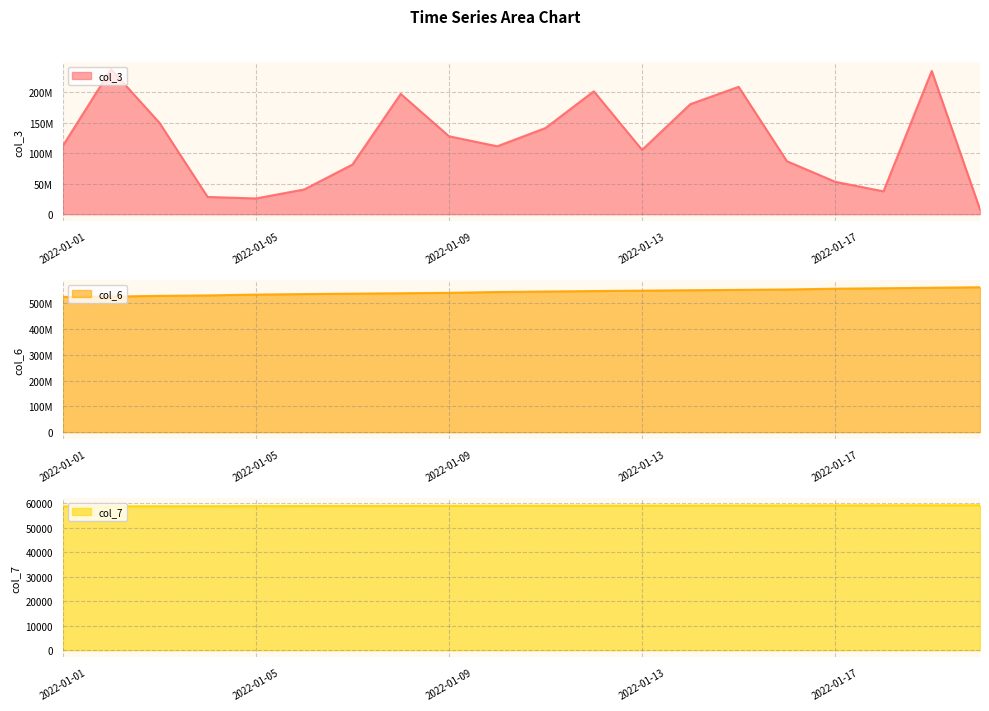

Between 2022-01-02 and 2022-01-05, which is larger?

2022-01-02